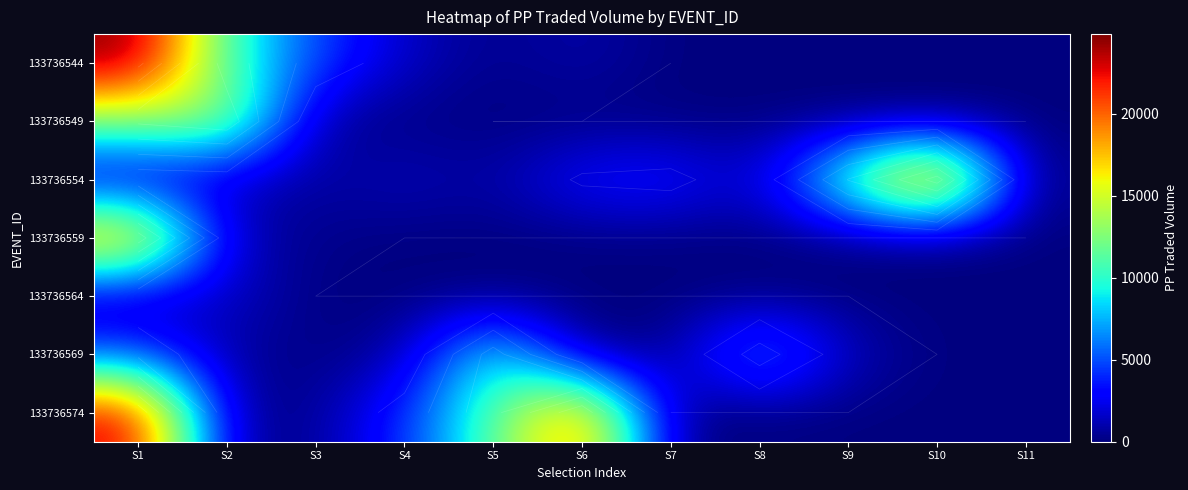

Is the value of 133736554 at S5 greater than the value of 133736549 at S4?

Yes